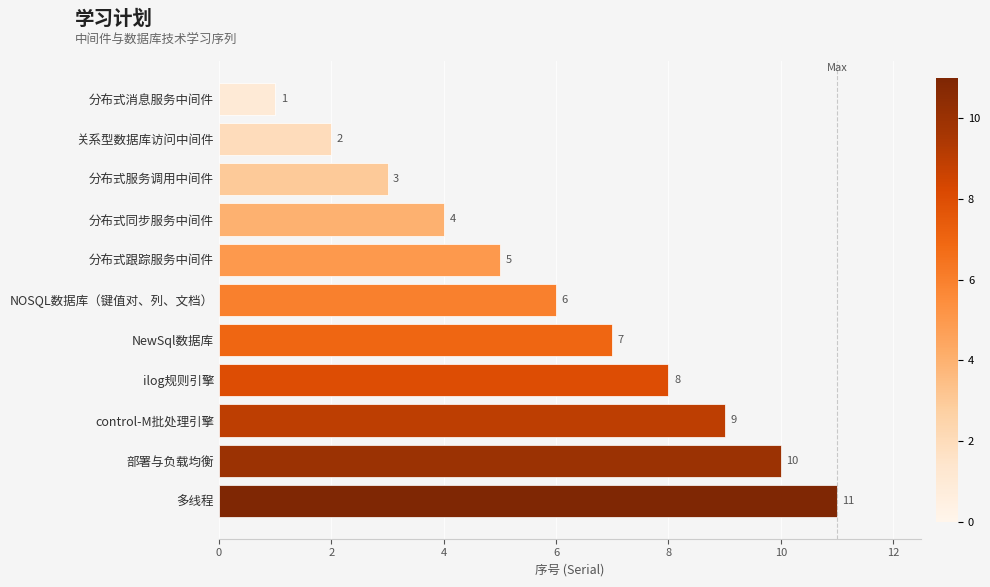

What is the label of the 5th bar from the bottom?

NewSql数据库